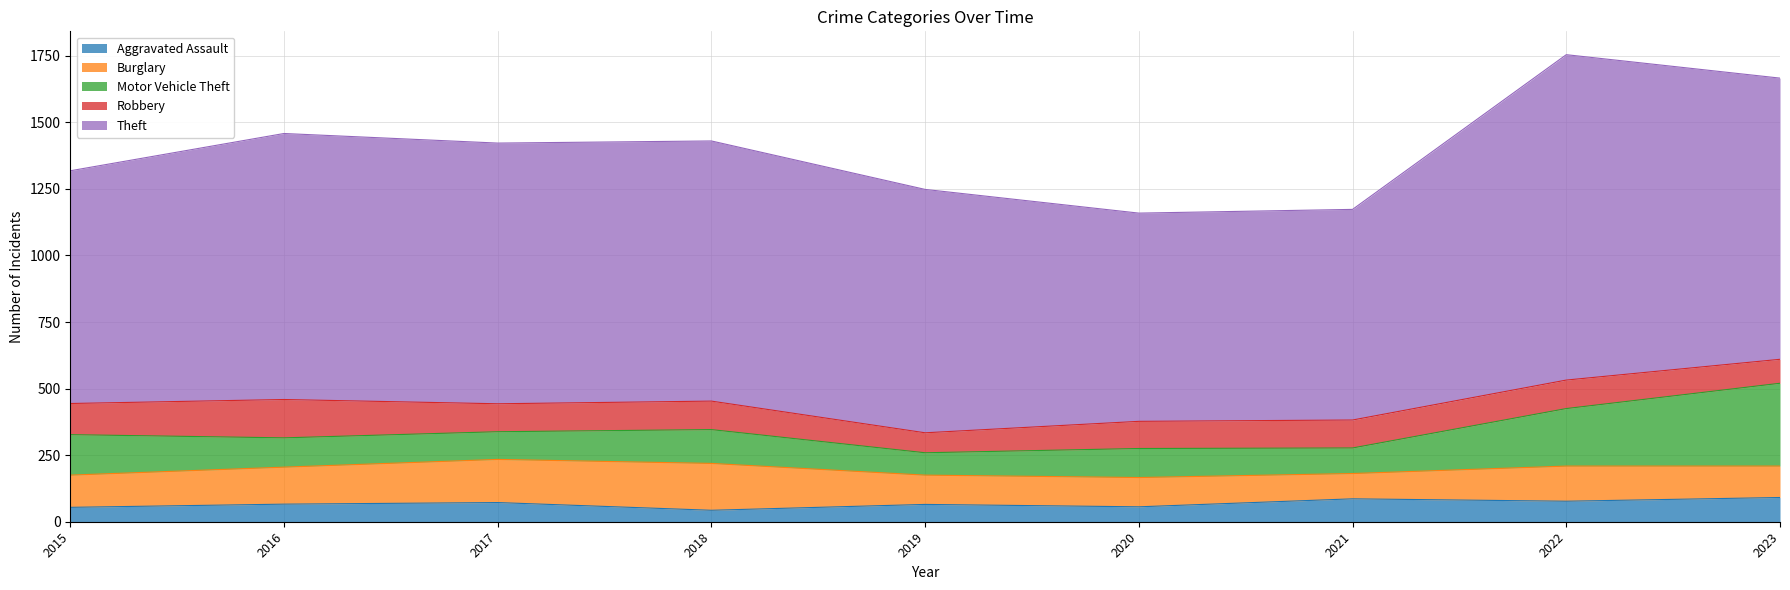

How many lines are shown in the chart?

5